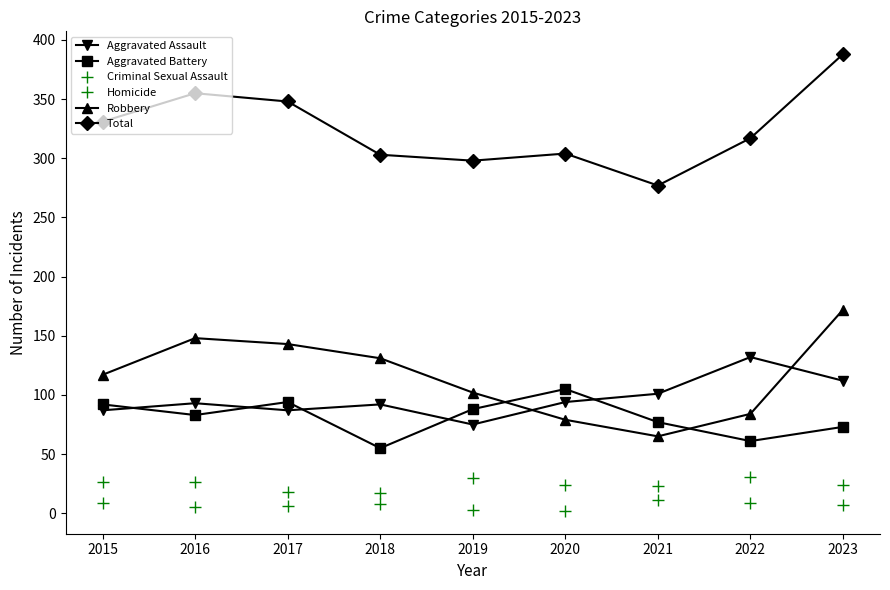

Reading left to right, list all the values displayed in this chart.

Aggravated Assault: 2015=87	2016=93	2017=87	2018=92	2019=75	2020=94	2021=101	2022=132	2023=112
Aggravated Battery: 2015=92	2016=83	2017=94	2018=55	2019=88	2020=105	2021=77	2022=61	2023=73
Criminal Sexual Assault: 2015=26	2016=26	2017=18	2018=17	2019=30	2020=24	2021=23	2022=31	2023=24
Homicide: 2015=9	2016=5	2017=6	2018=8	2019=3	2020=2	2021=11	2022=9	2023=7
Robbery: 2015=117	2016=148	2017=143	2018=131	2019=102	2020=79	2021=65	2022=84	2023=172
Total: 2015=331	2016=355	2017=348	2018=303	2019=298	2020=304	2021=277	2022=317	2023=388